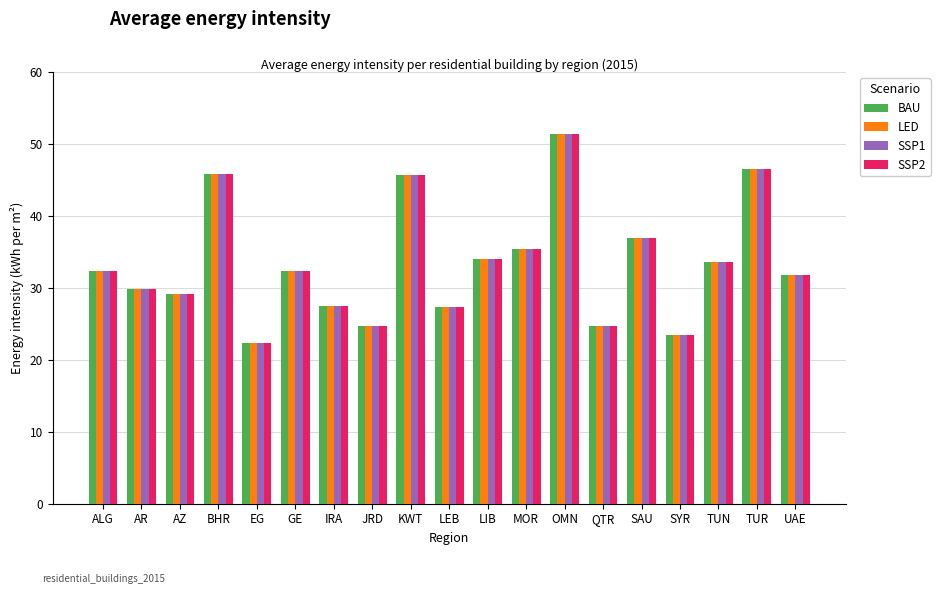

What is the maximum value for BAU?

51.4